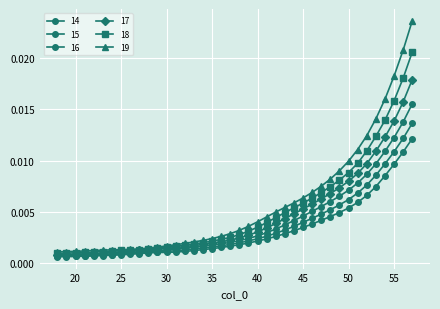

How many lines are shown in the chart?

6